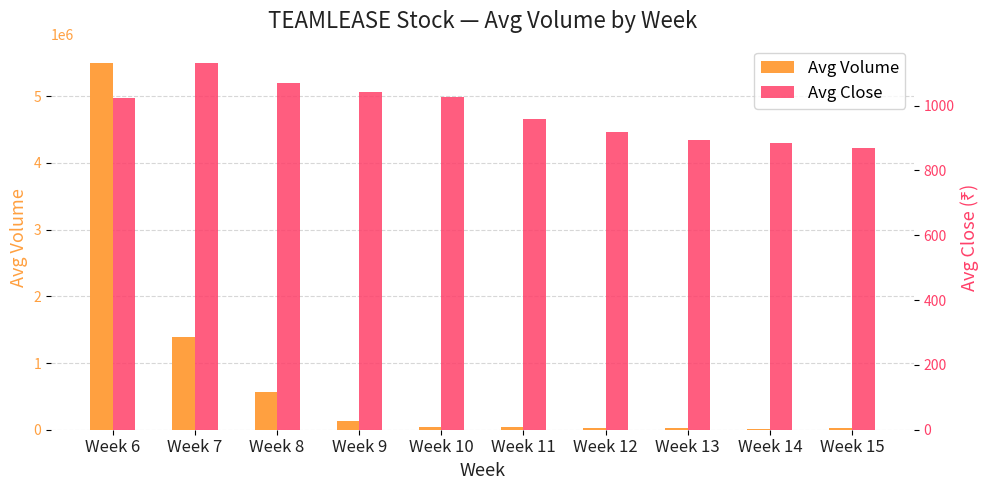

The value of Avg Volume at Week 13 is 47152.8. True or false?

False